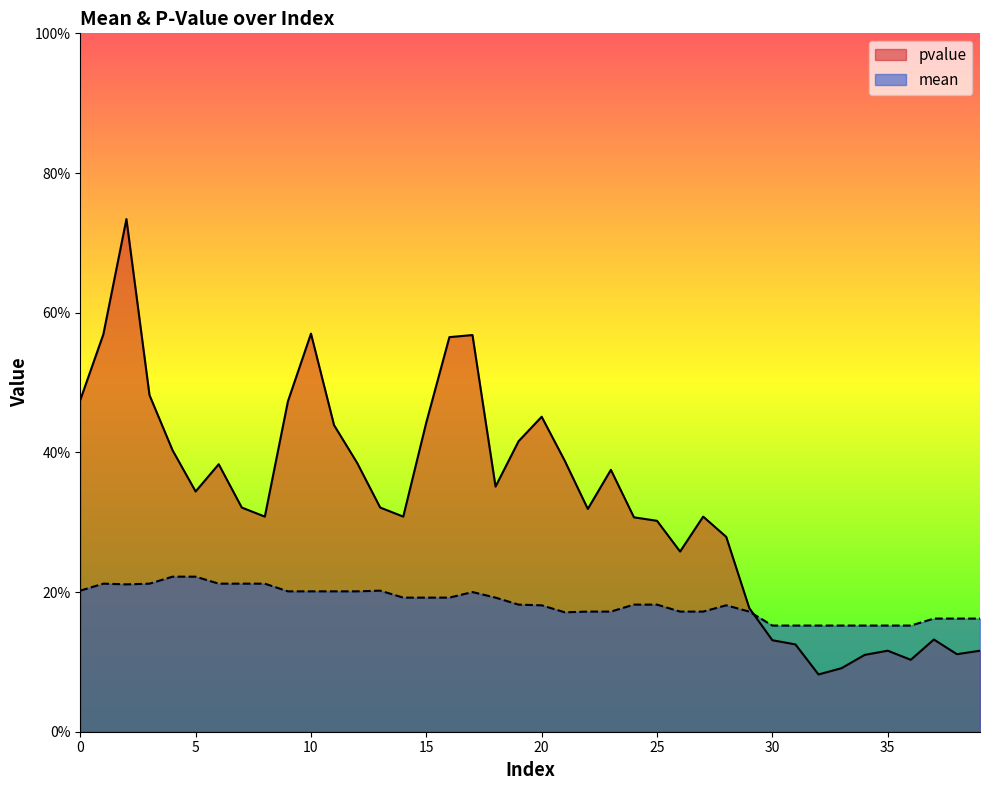

At which label does pvalue reach its minimum?

32